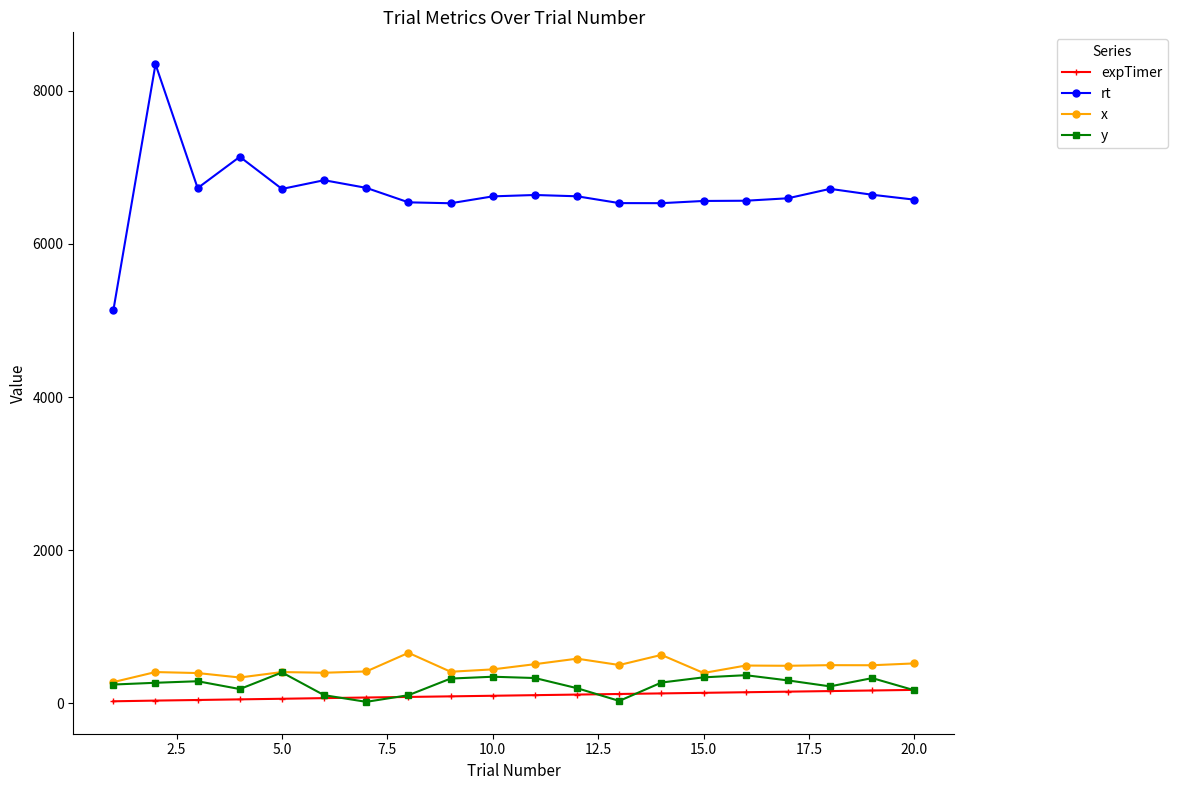

True or false: x has more than 0 interior local peaks.

True